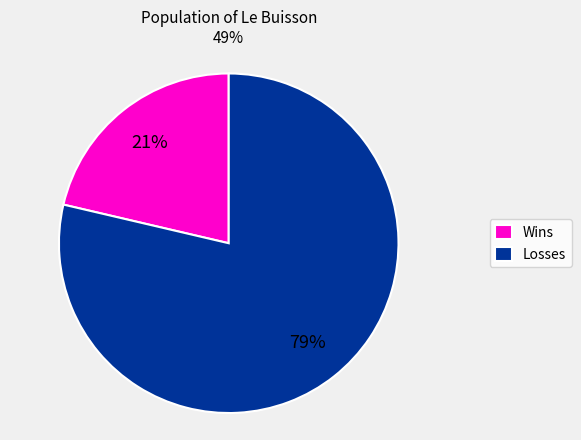

True or false: Losses accounts for 87% of the total.

False